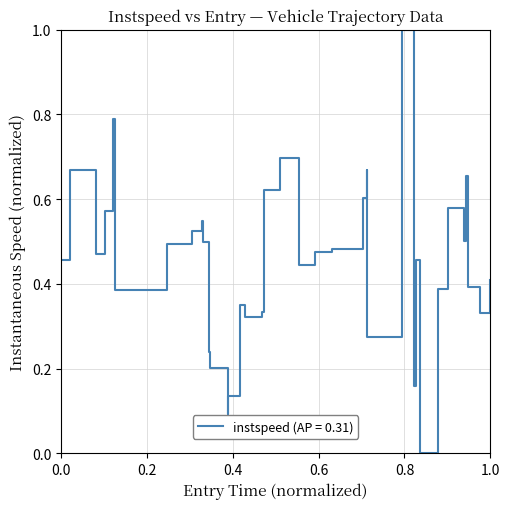

What is the greatest value displayed?

1.0